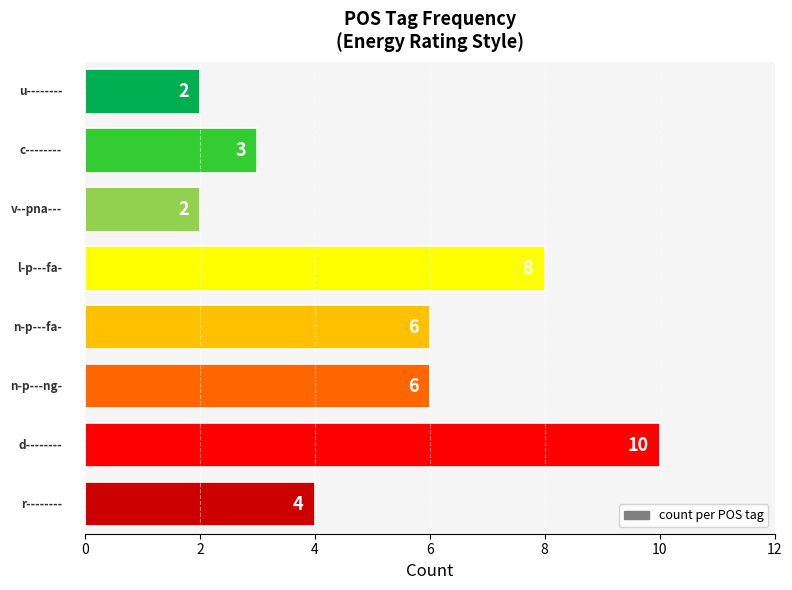

Count the number of categories in the chart.

8